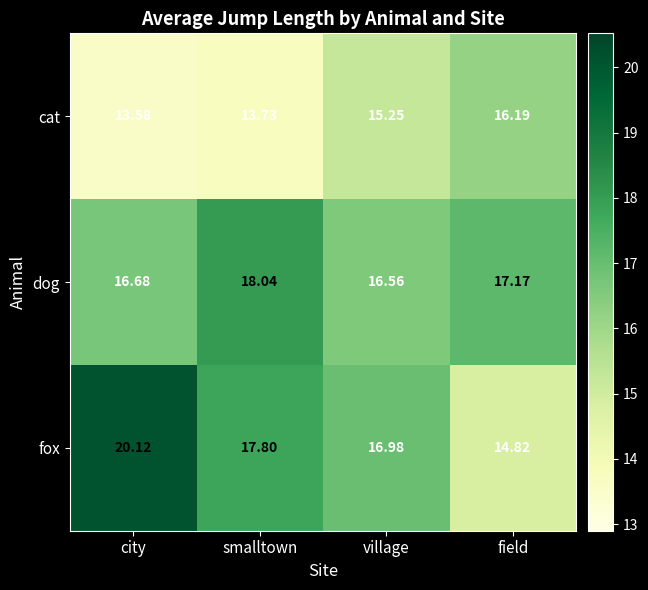

At village, list the series in order from smallest to largest.

cat, dog, fox